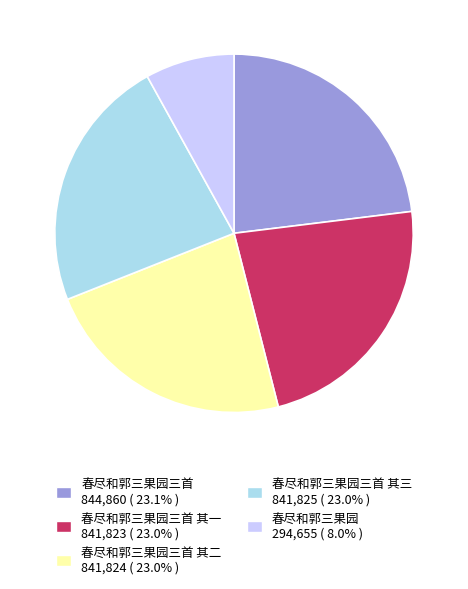

Count the number of slices in the pie.

5